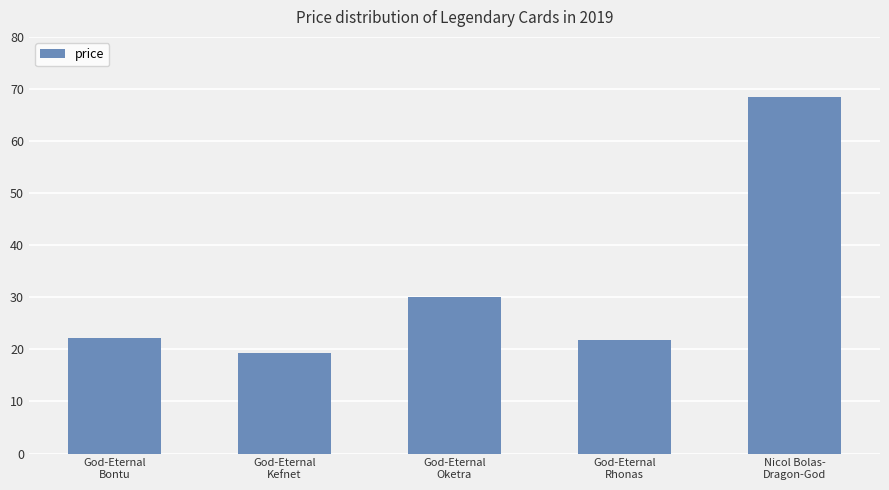

What is the smallest value displayed?

19.3